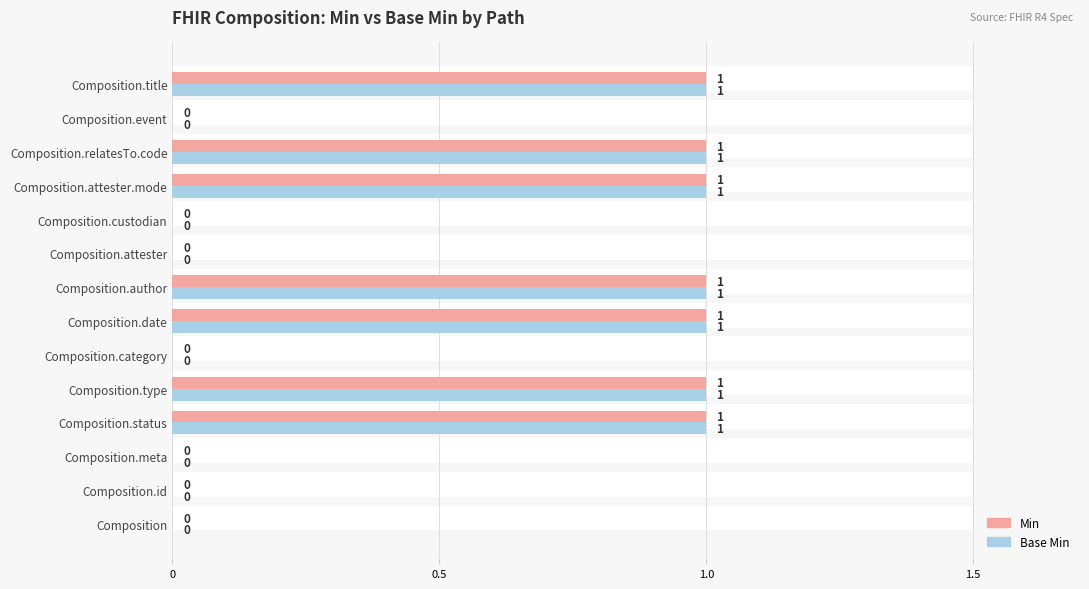

Reading left to right, what are all the values shown in this chart?

Min: 0	0	0	1	1	0	1	1	0	0	1	1	0	1
Base Min: 0	0	0	1	1	0	1	1	0	0	1	1	0	1